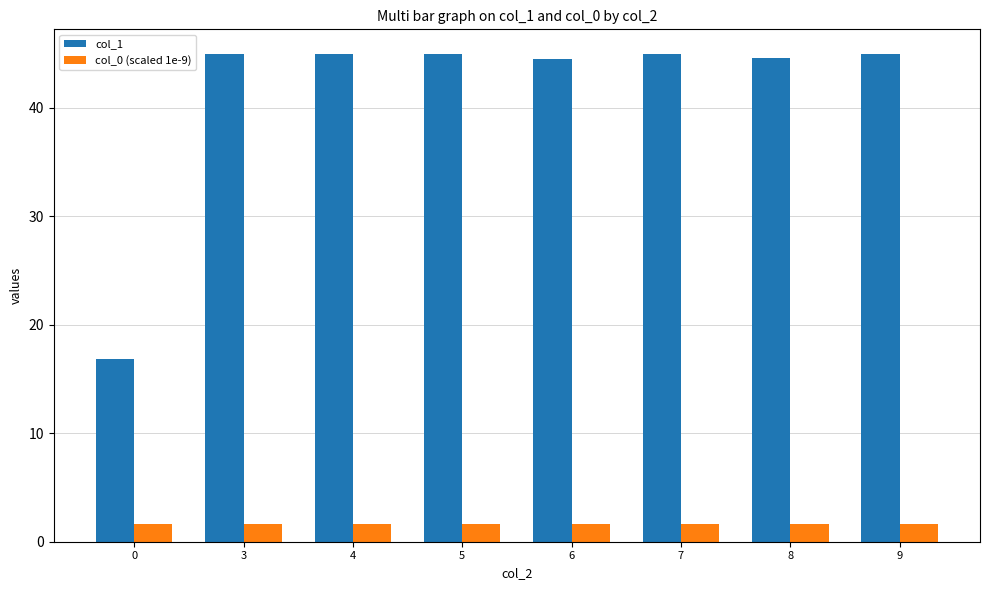

What is the value of the col_0 (scaled 1e-9) bar at the 8th from the left?

1.7